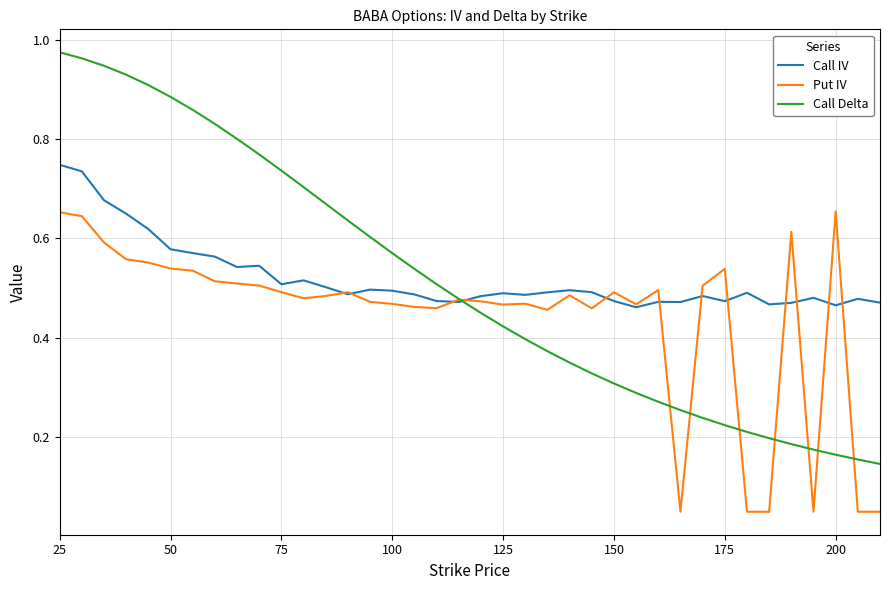

Which series has the widest spread of values?

Call Delta